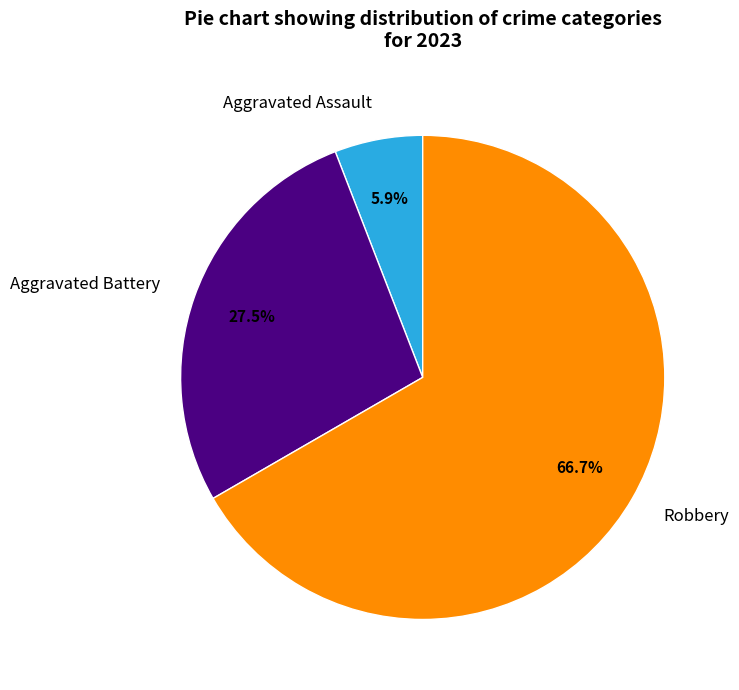

Approximately how many times larger is the value at Robbery compared to Aggravated Assault?

11.3